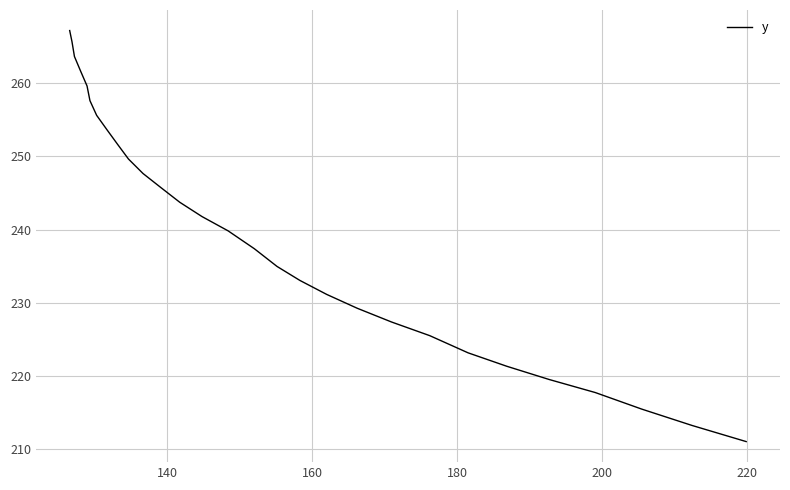

What is the greatest value displayed?

267.2